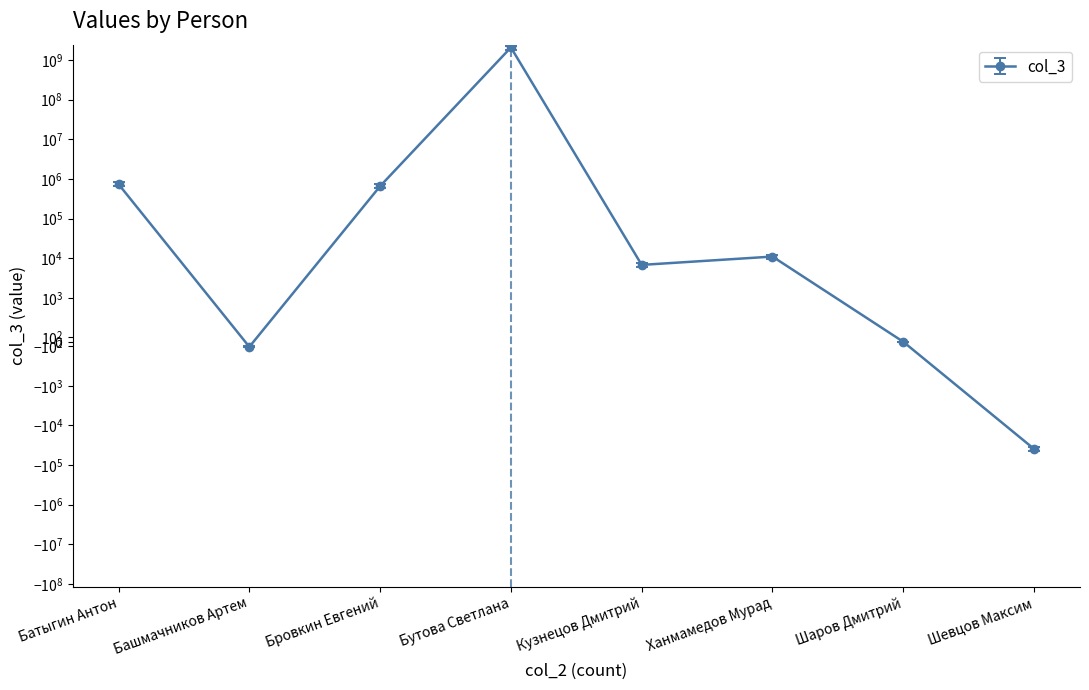

At which label does col_3 reach its peak?

Бутова Светлана